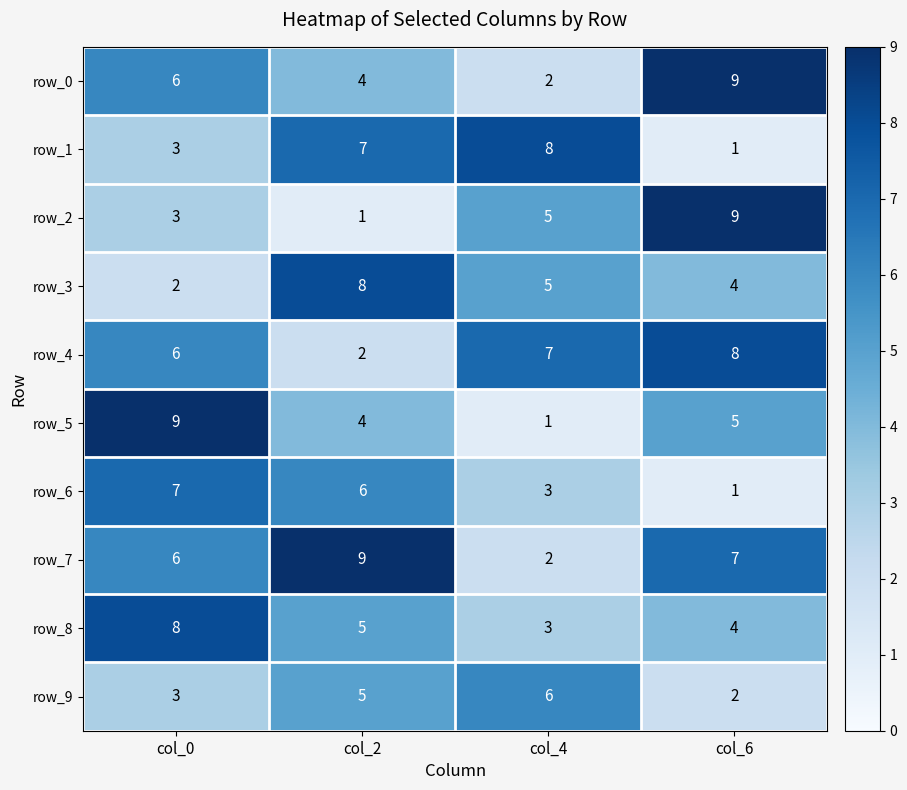

Count the row_2 values in the range 3 to 9.

3